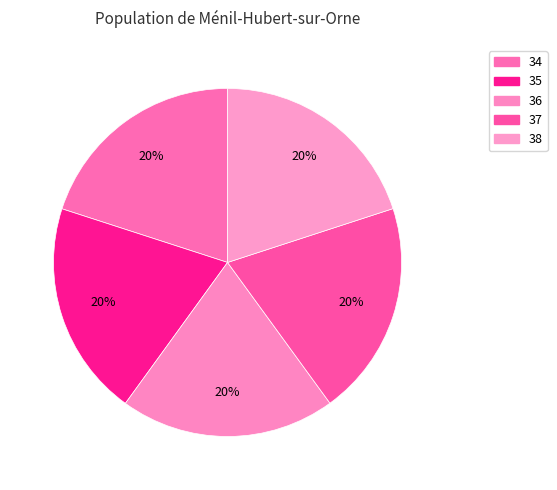

How much of the chart is everything except 36?

80.0%